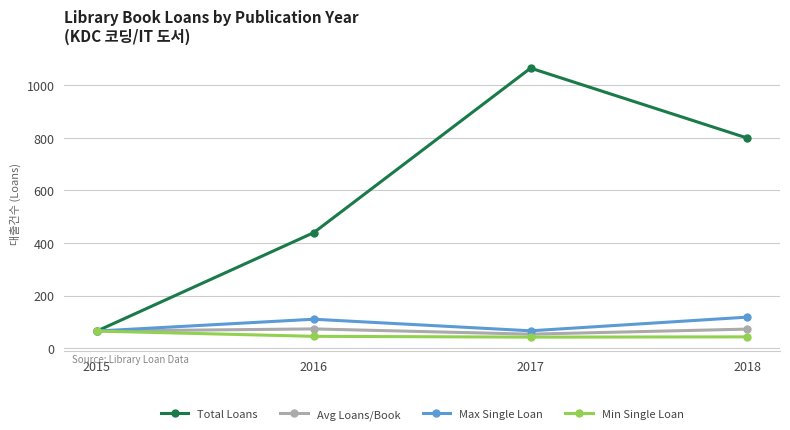

Is it true that Avg Loans/Book equals 112.6 at 2015?

False